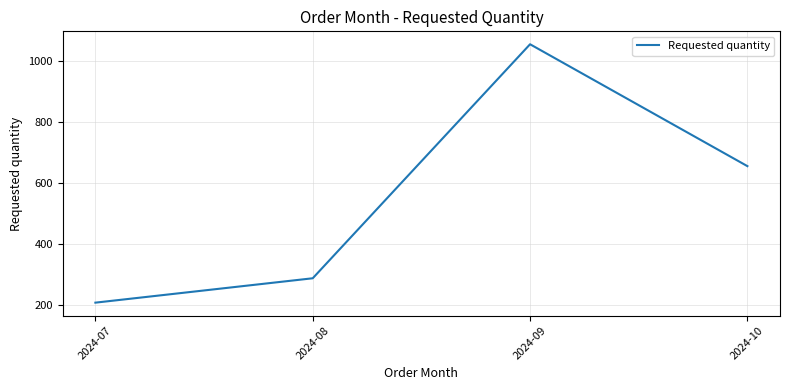

How many lines are shown in the chart?

1